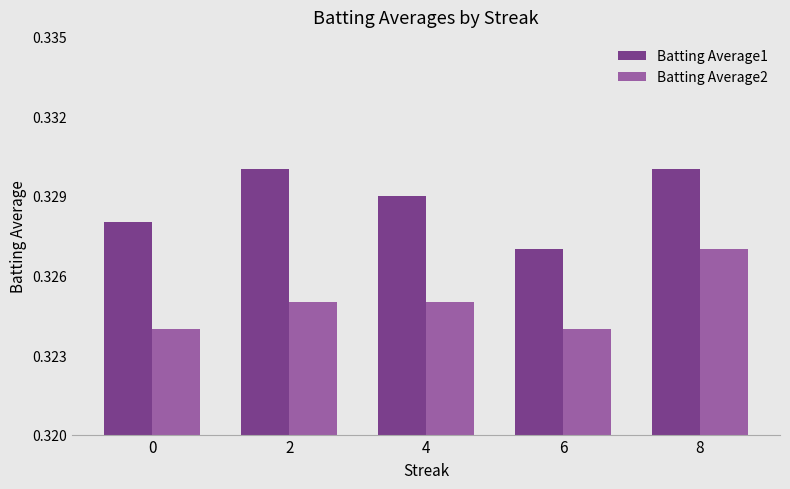

Which category has the lowest value in the Batting Average1 series?

6